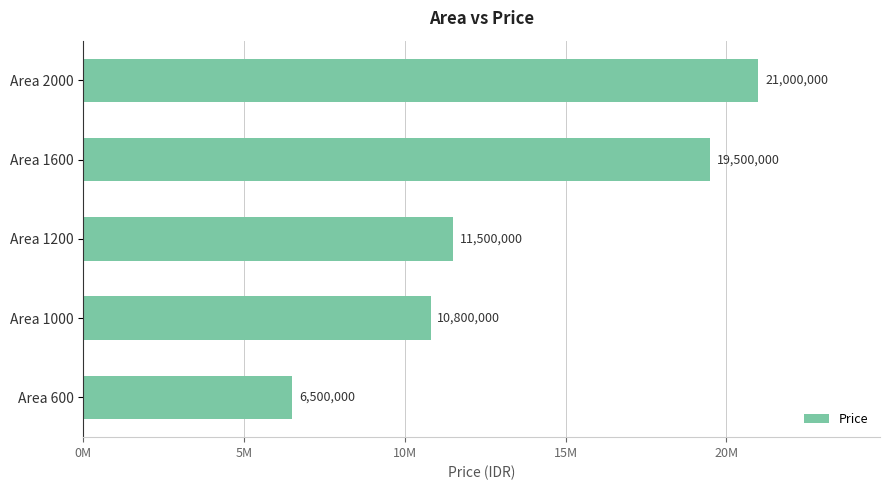

What is the minimum value shown in the chart?

6500000